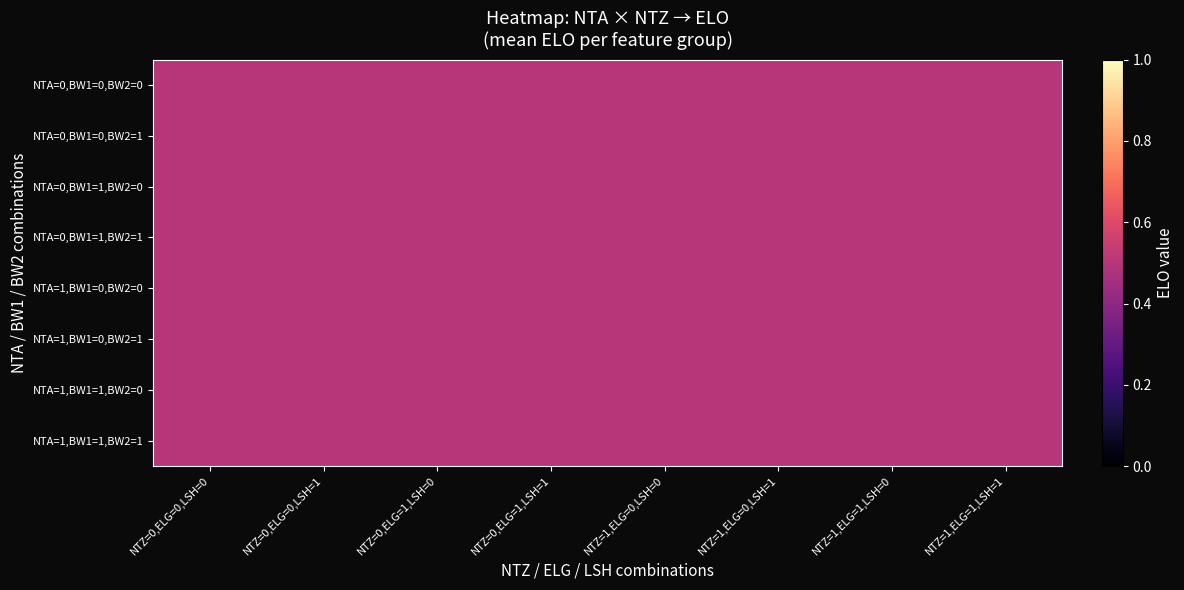

How many values in 0_1 are above zero?

8